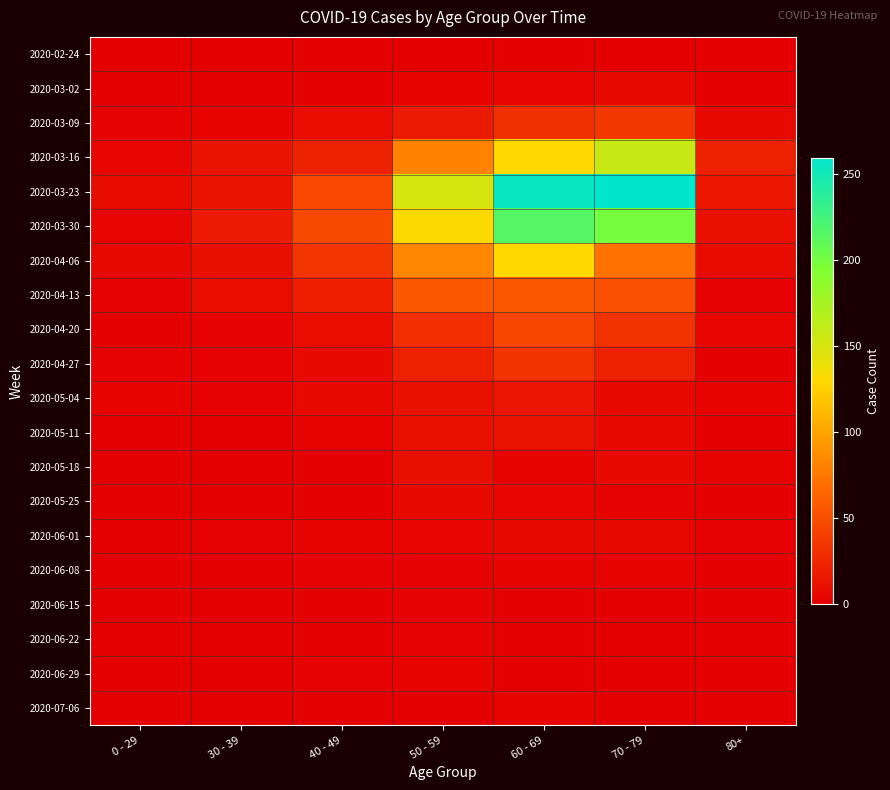

What is the spread (max minus min) of values at 70 - 79?

259